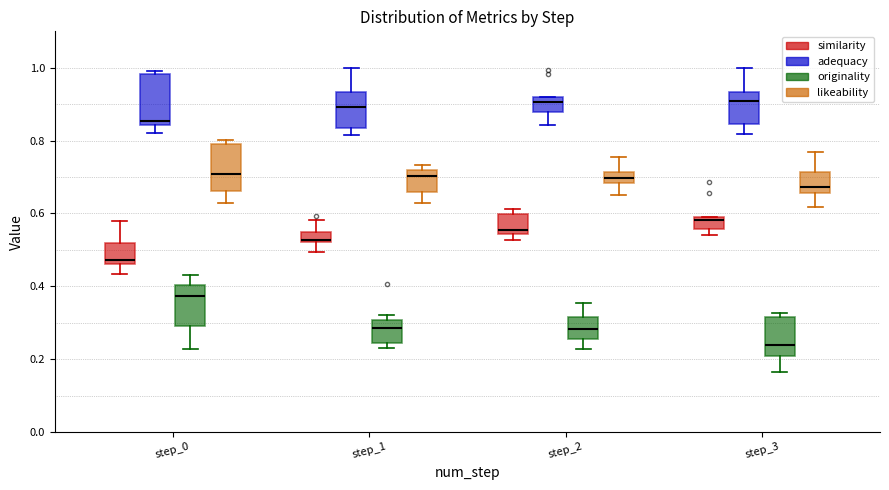

Where is the lower edge of the box for step_2 (likeability) on the y-axis? The values are not printed on the chart, so give them approximately, as read against the axis.

0.68